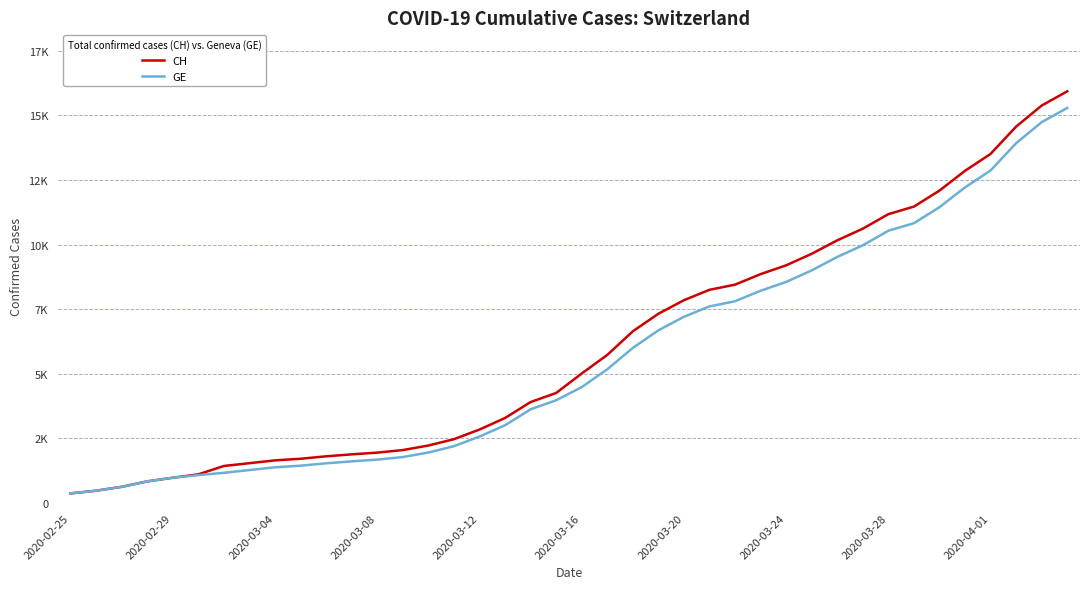

Does the chart have visible grid lines?

Yes